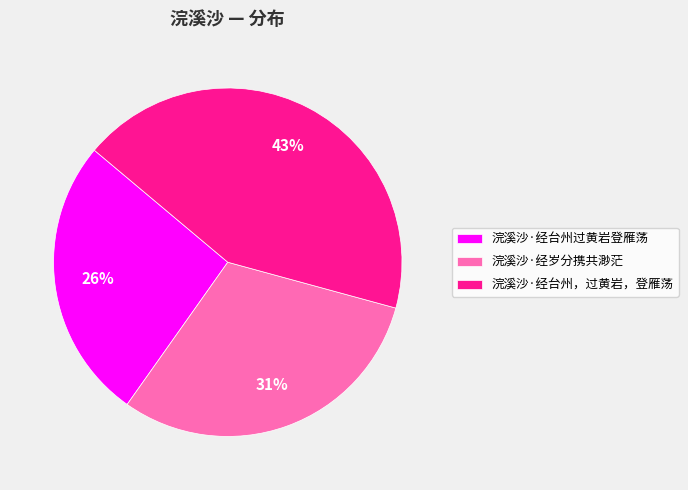

Count the number of slices in the pie.

3